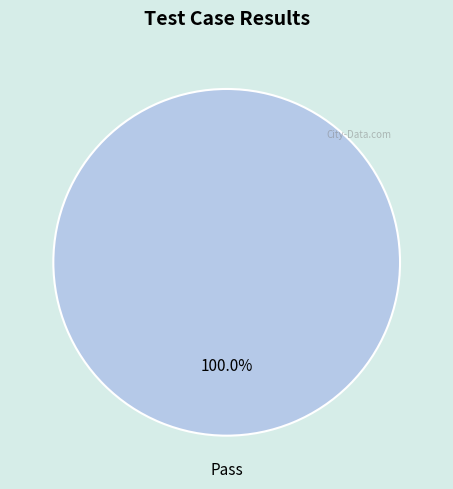

How many segments does this pie chart have?

1